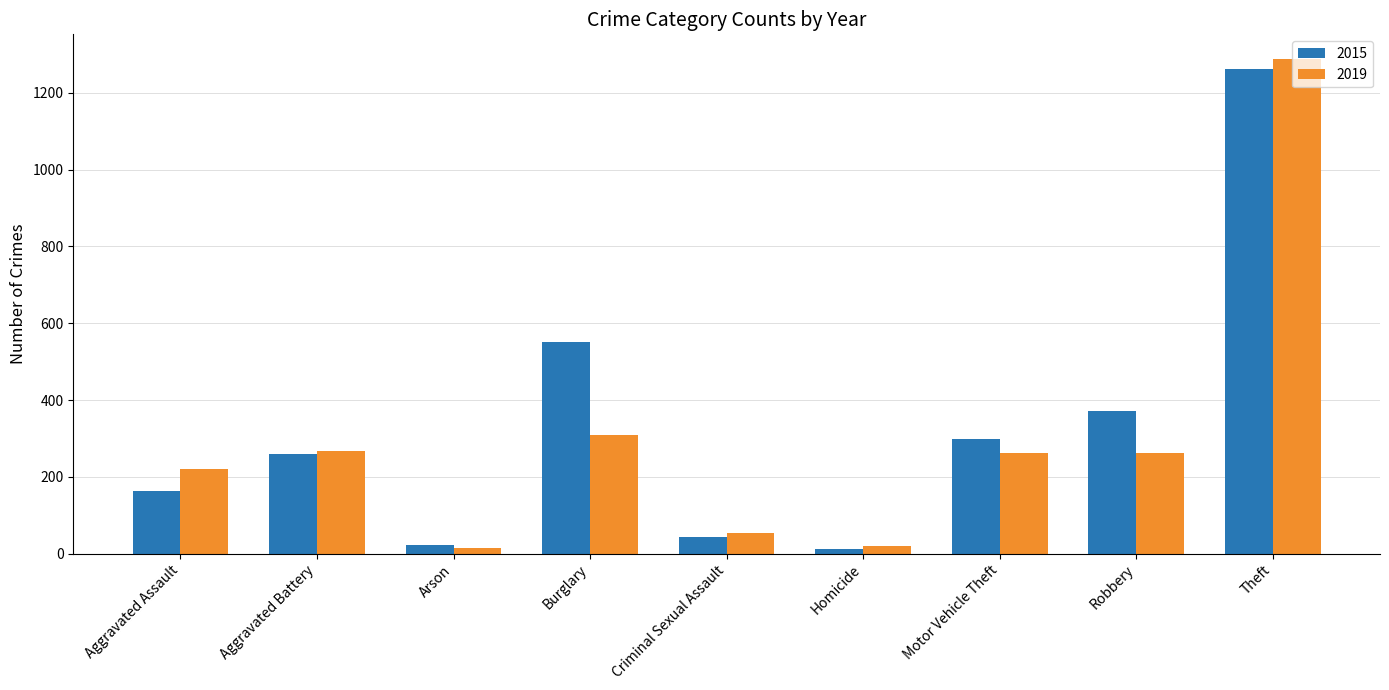

What is the maximum value for 2019?

1288